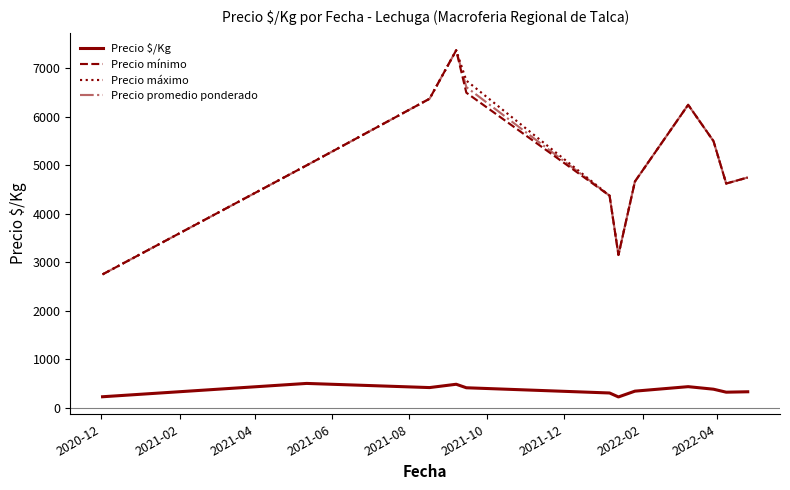

True or false: Precio mínimo and Precio $/Kg intersect in this chart.

False